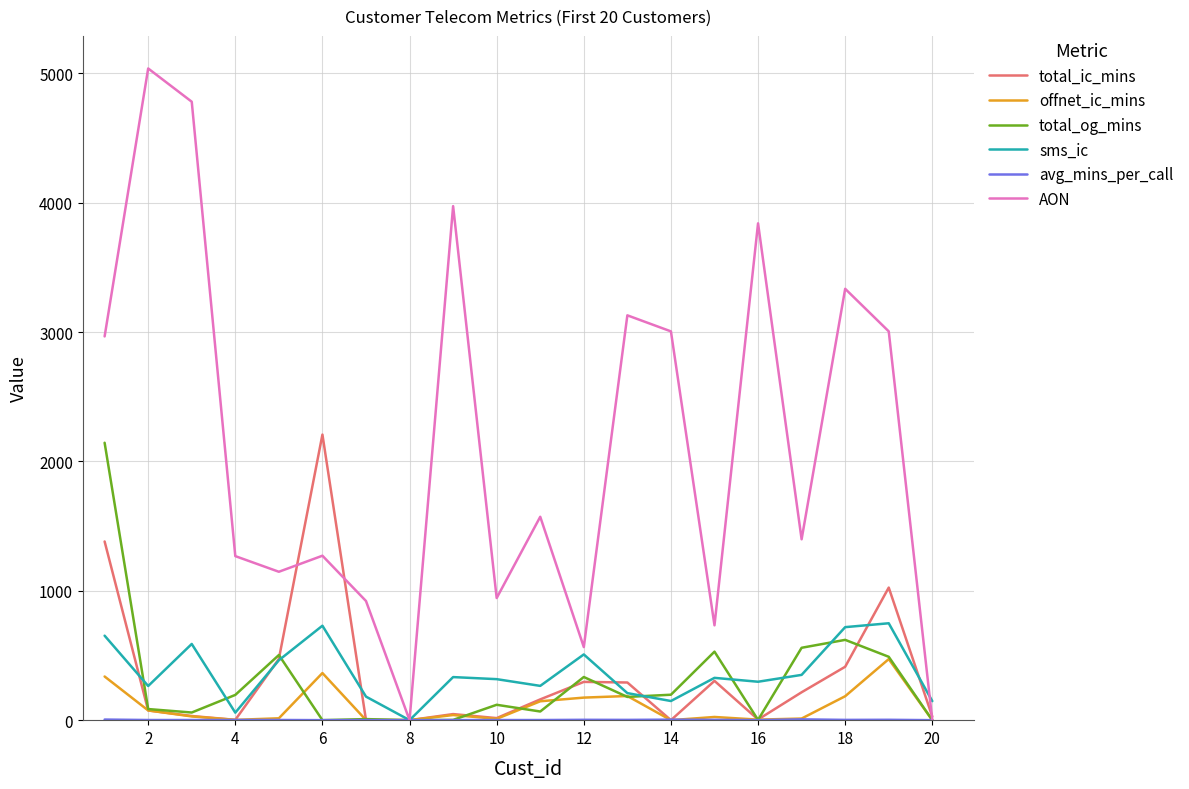

What is the greatest value displayed?

5037.0